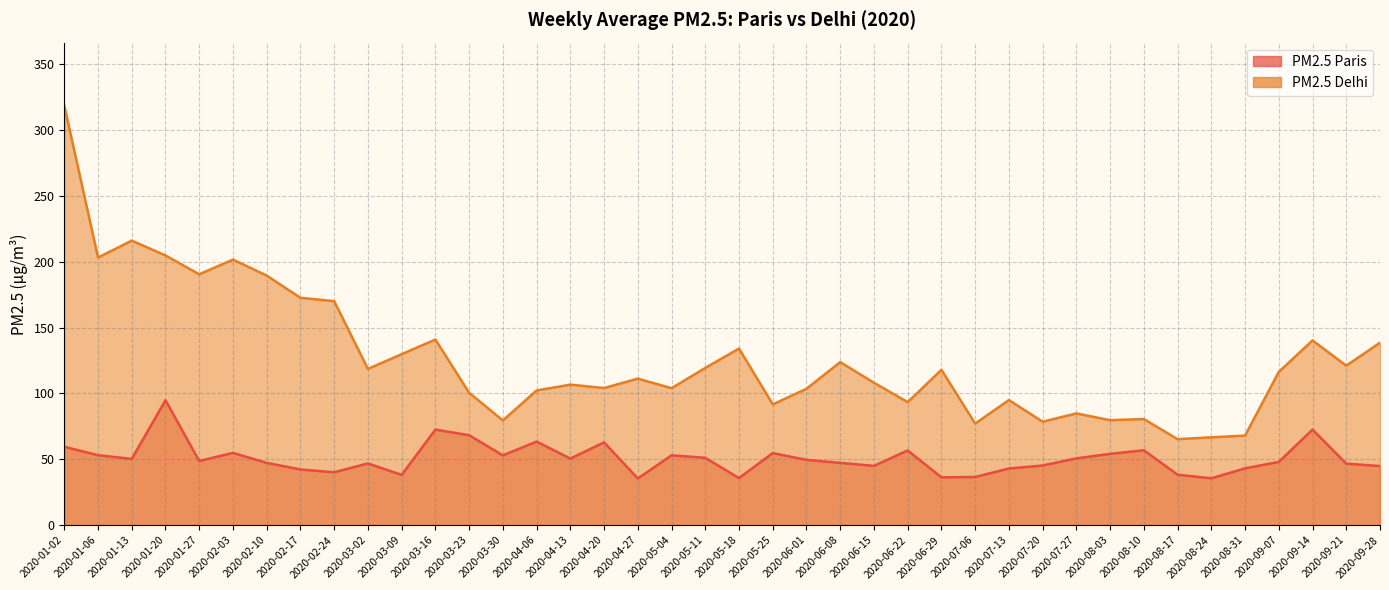

True or false: PM2.5 Delhi and PM2.5 Paris cross at least once.

False